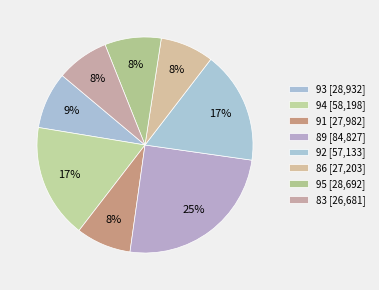

How many slices are in this pie chart?

8